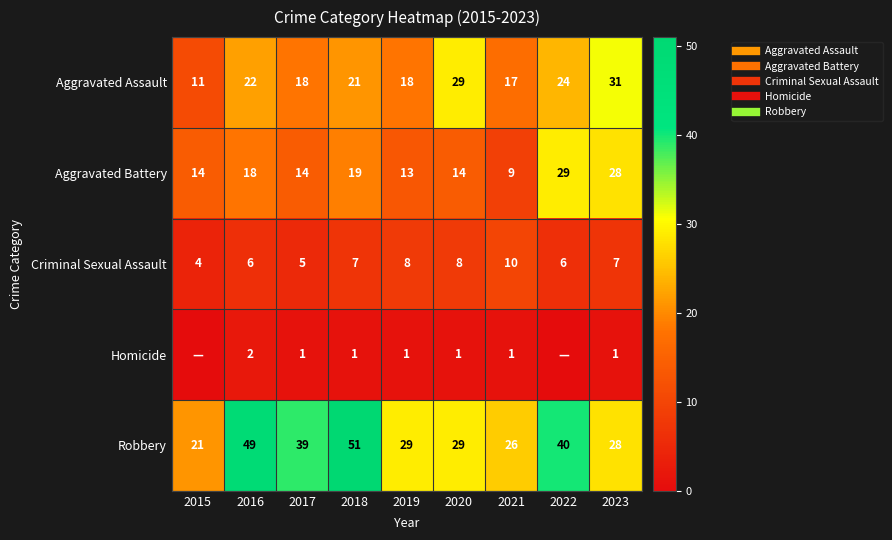

How many data points in Homicide are above 1?

1